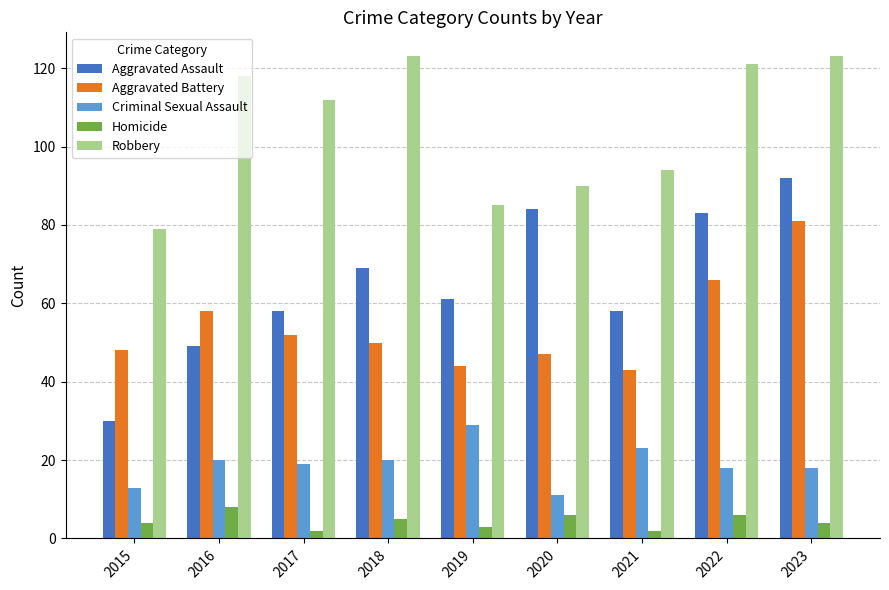

Between 2017 and 2021, which series saw the biggest shift?

Robbery